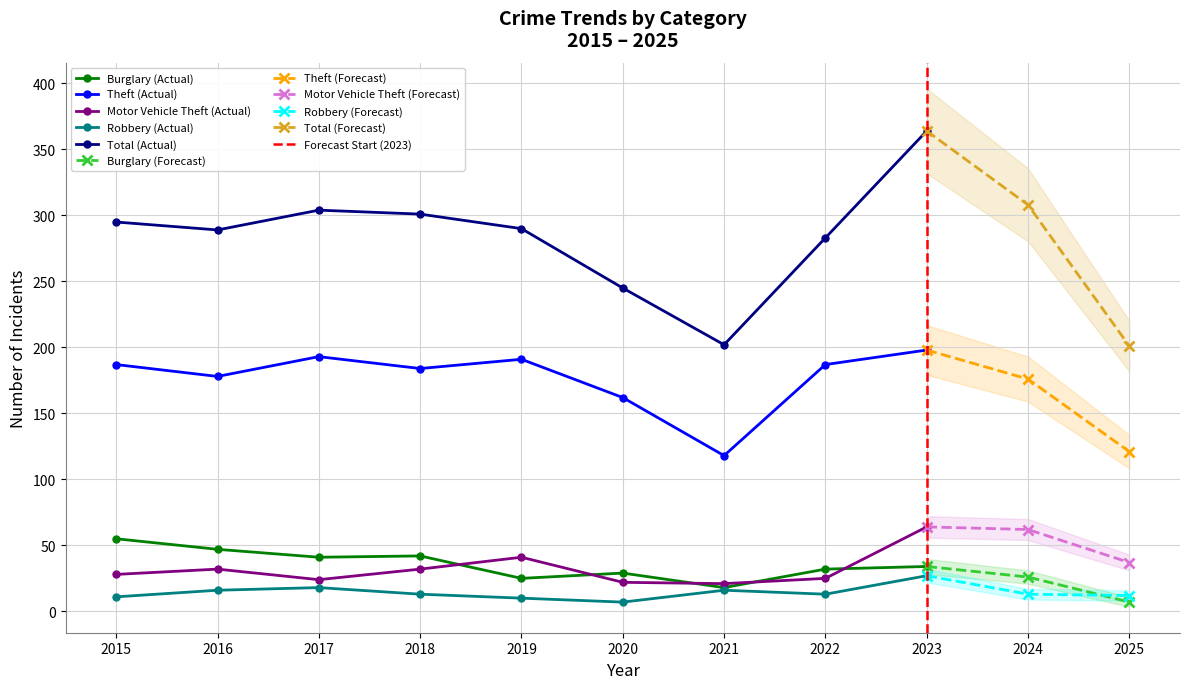

At how many categories does at least one series exceed 191?

11